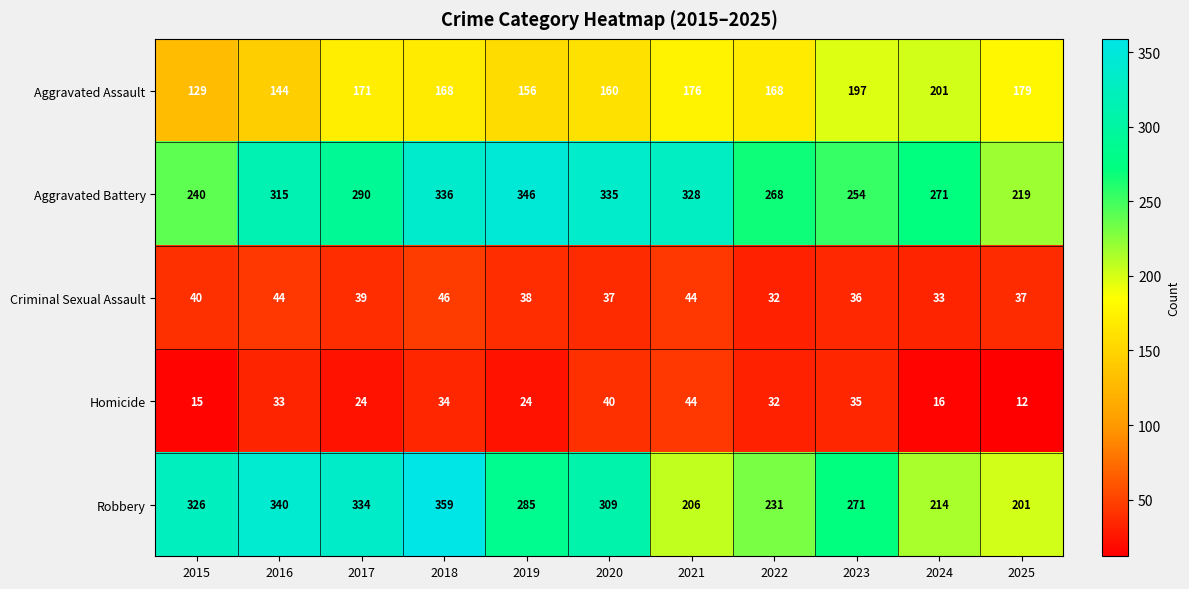

What is the sum of all Homicide values?

309